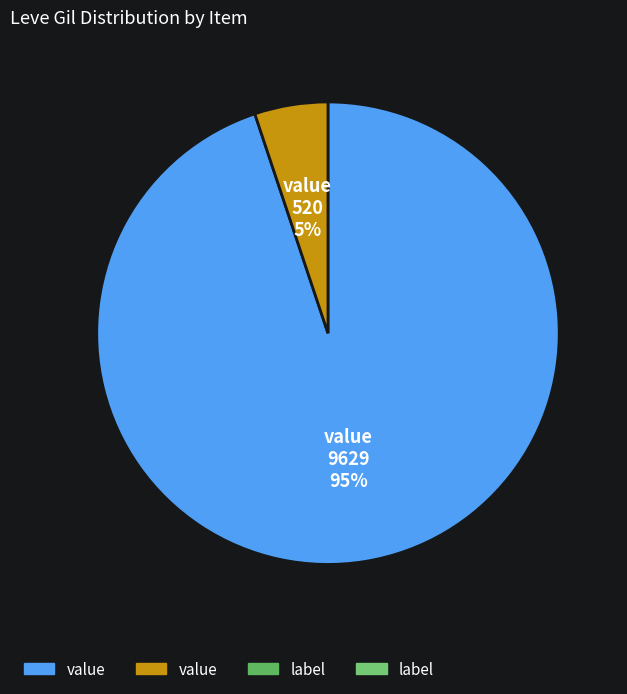

To the nearest percent, what is the difference between the largest and smallest slice percentages?

90%